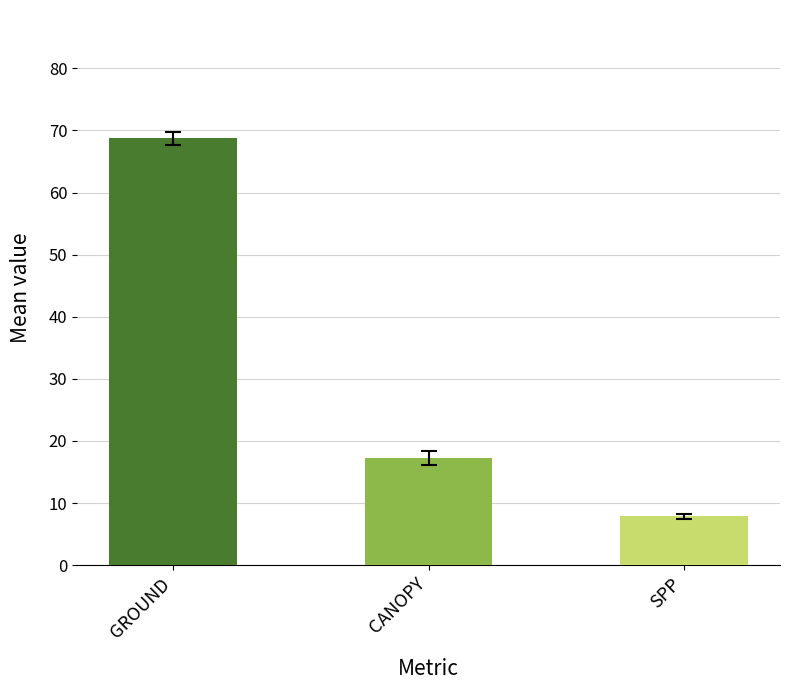

Reading left to right, transcribe all the data shown in this chart.

68.8	17.3	7.9